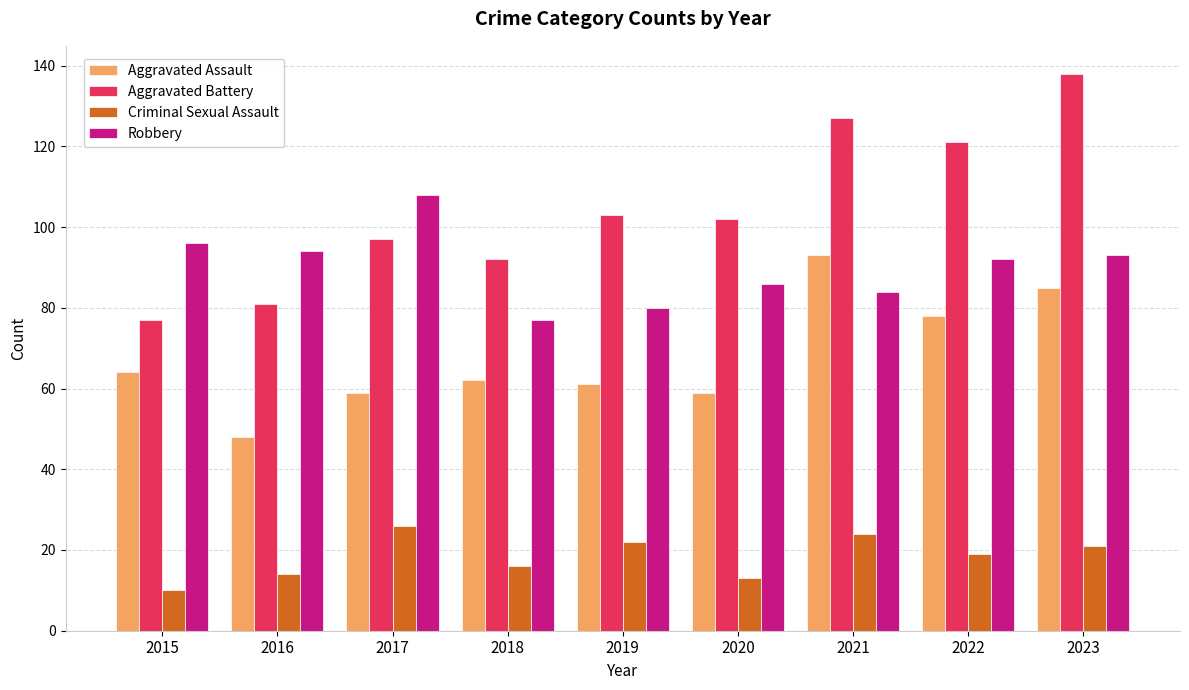

The Aggravated Assault series shows 88 at 2015. True or false?

False